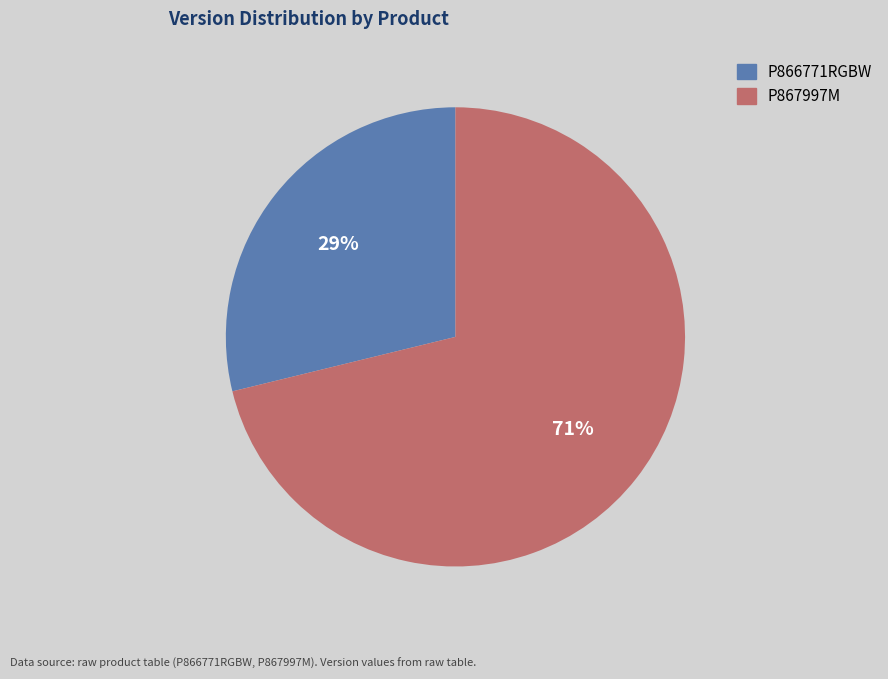

Rank the categories by value from highest to lowest.

P867997M, P866771RGBW